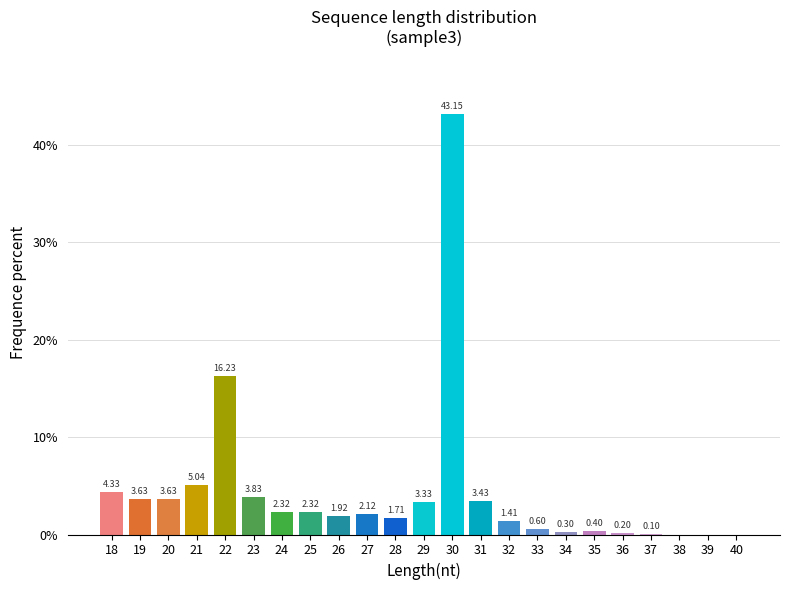

What is the sum of all values?

100.0